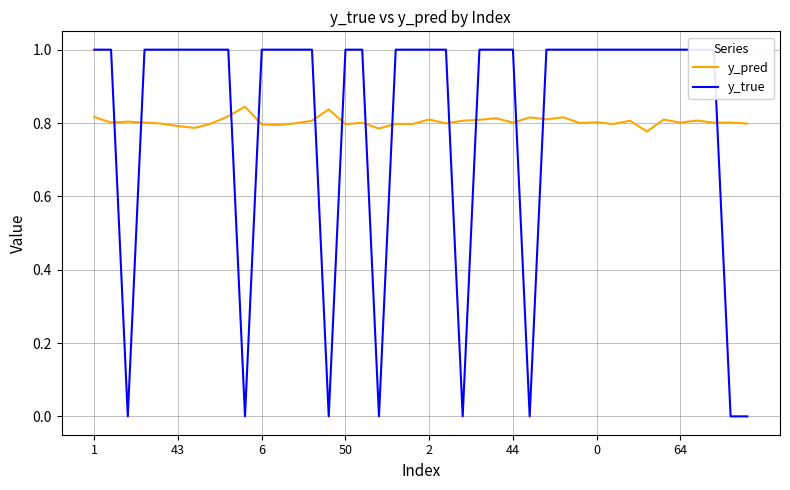

Does the chart have visible grid lines?

Yes